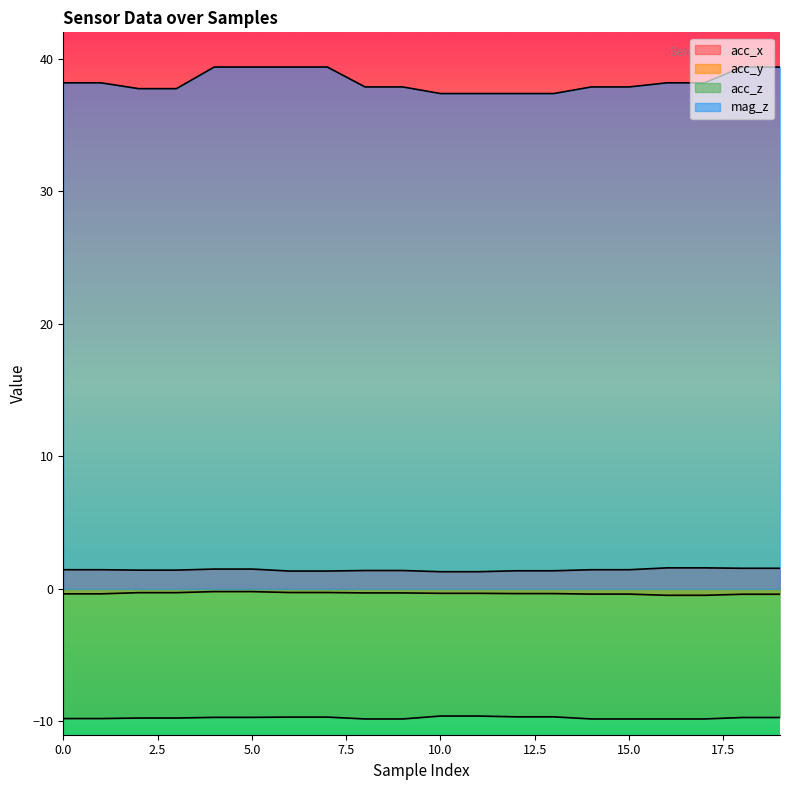

What are all the series names shown in the legend?

acc_x, acc_y, acc_z, mag_z